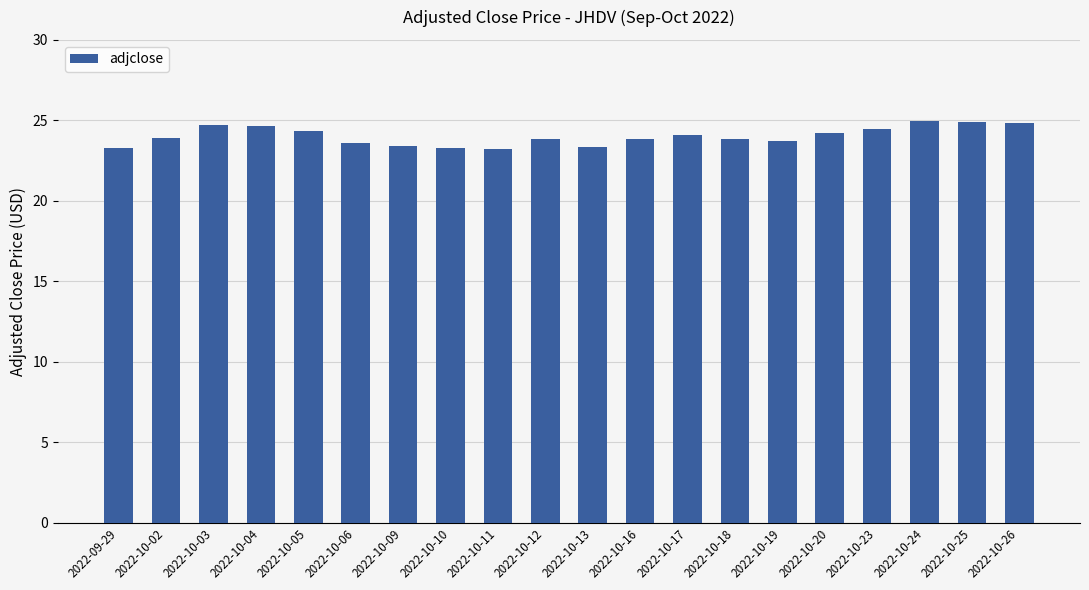

What is the label of the 18th bar from the right?

2022-10-03